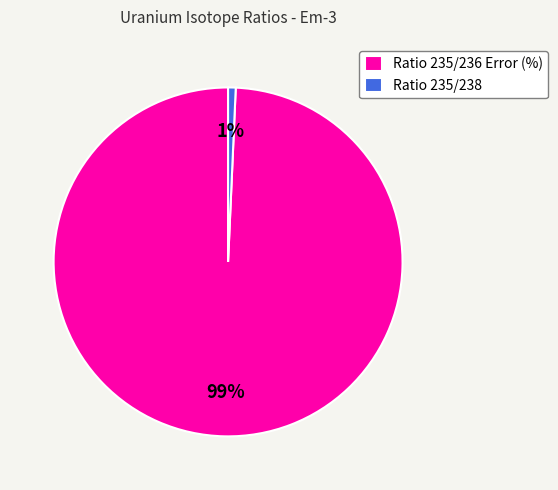

Rank the categories by value from highest to lowest.

Ratio 235/236 Error (%), Ratio 235/238